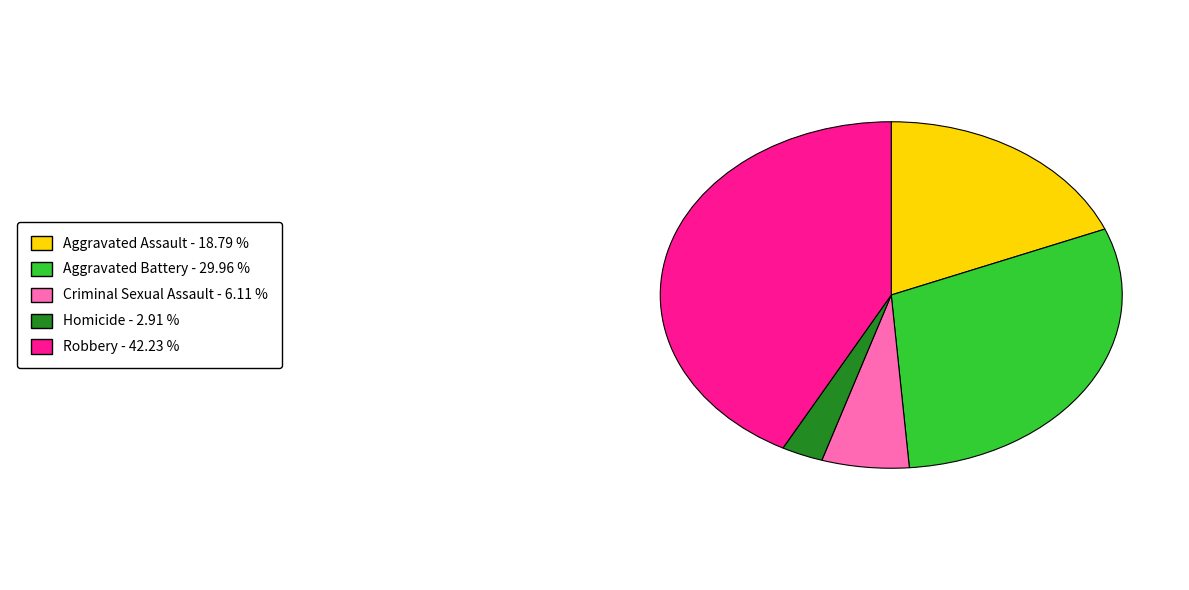

How many slices are in this pie chart?

5